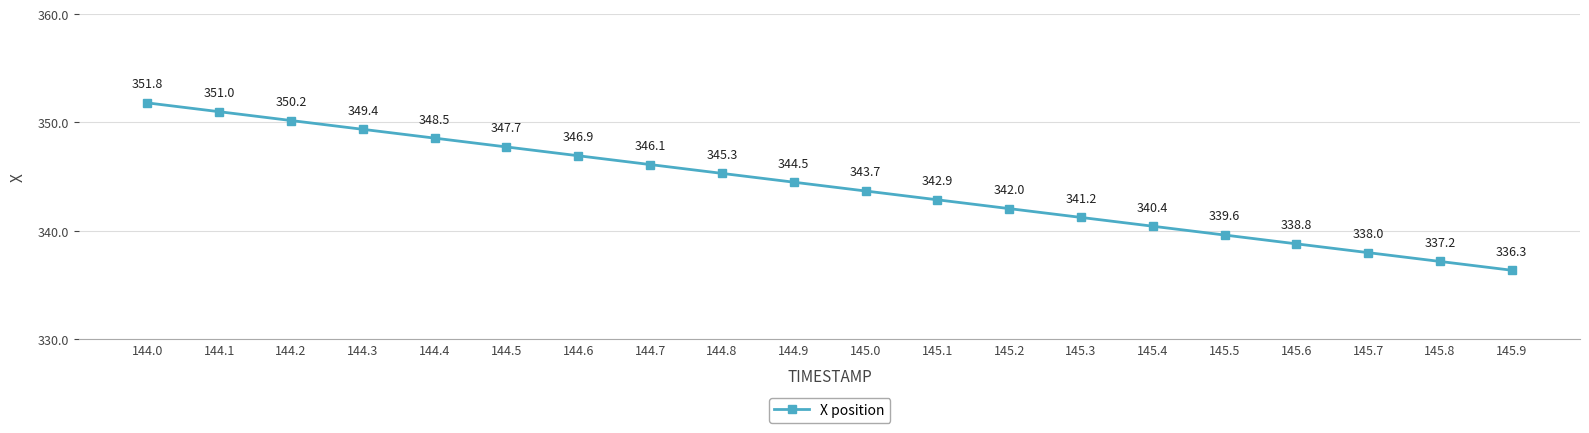

Where is the data nearest to the value 344?

145.0